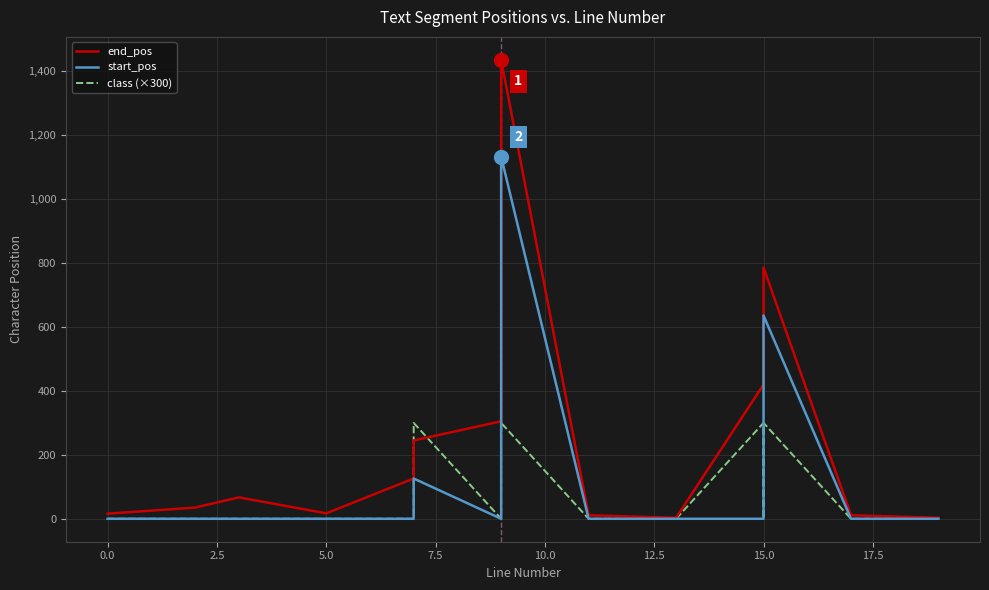

How many data points in class (×300) are above 0?

5